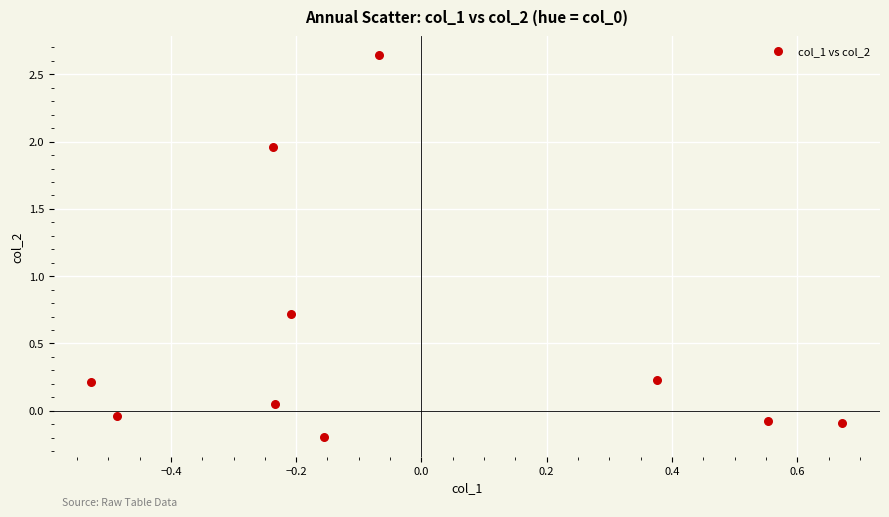

What Y value in the scatter plot is closest to 1?

0.7